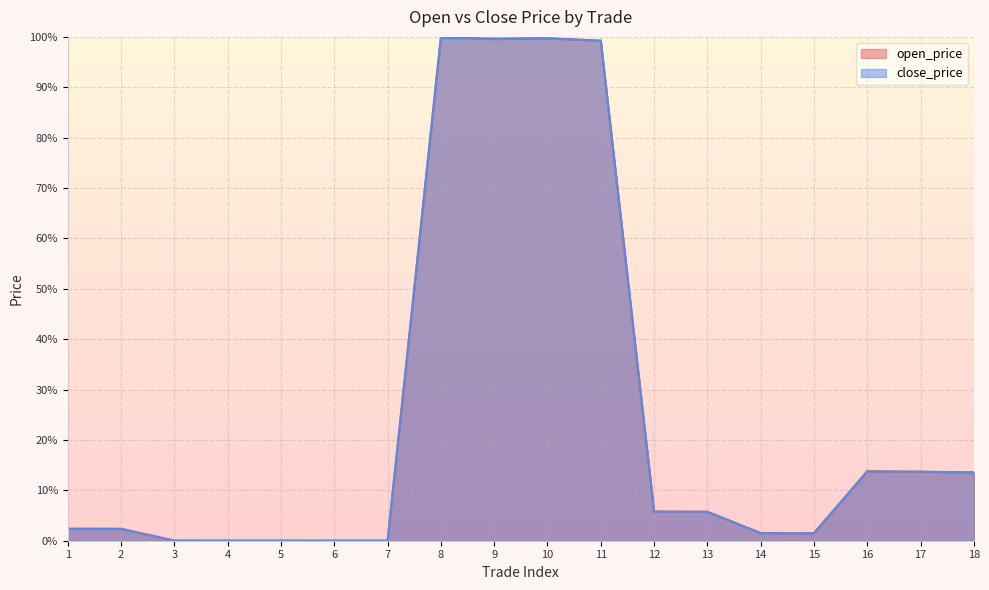

What is the total value across all series at 12?

11.6